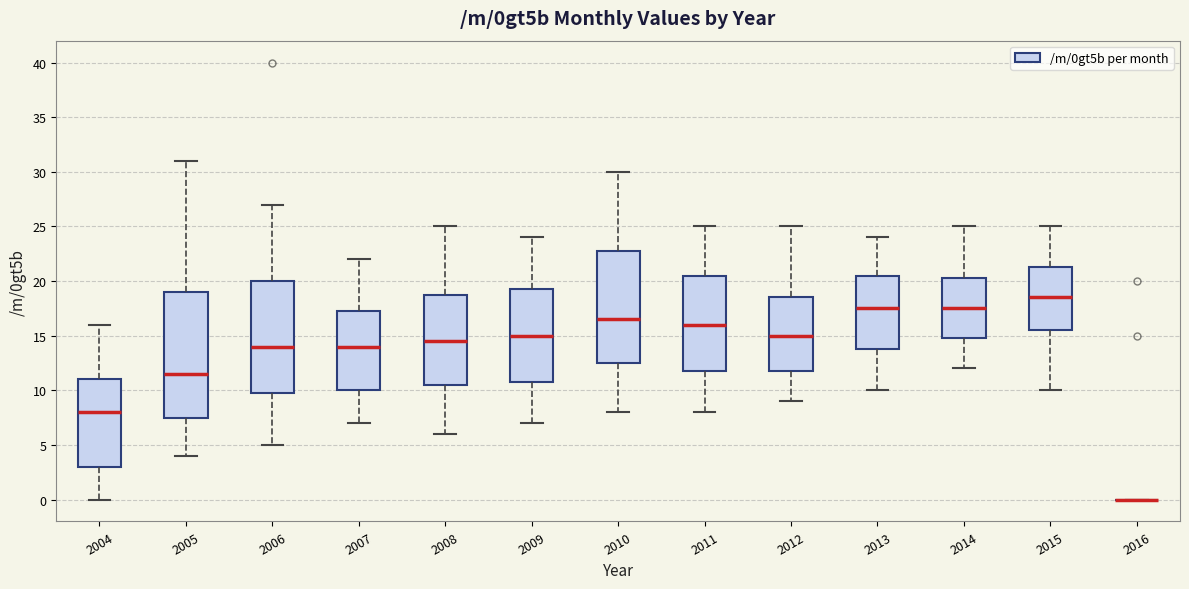

Where does the lower whisker of the box at x = 2007 end on the y-axis? The values are not printed on the chart, so give them approximately, as read against the axis.

7.0